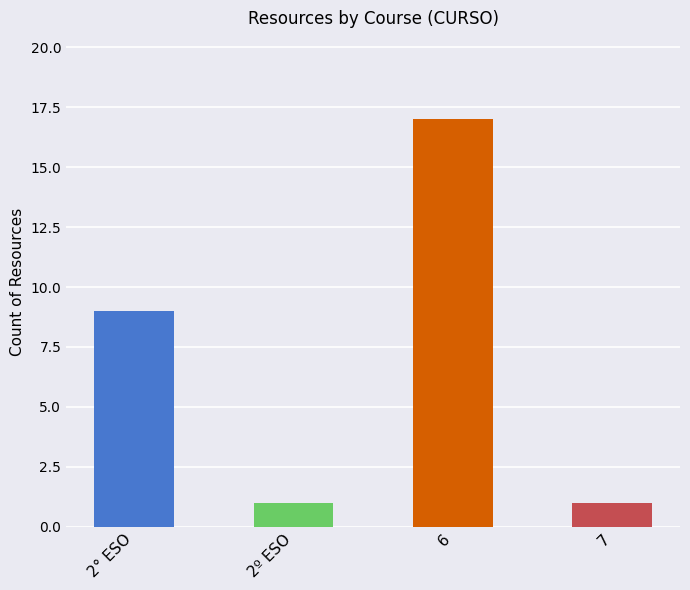

Which label corresponds to the largest value in the chart?

6